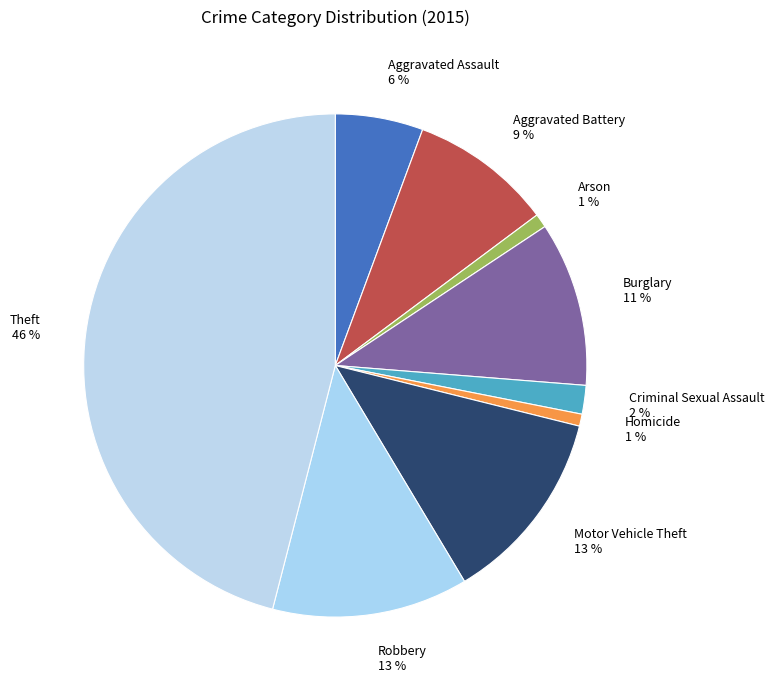

To the nearest percent, what is the combined percentage of Criminal Sexual Assault 2 % and Arson 1 %?

3%